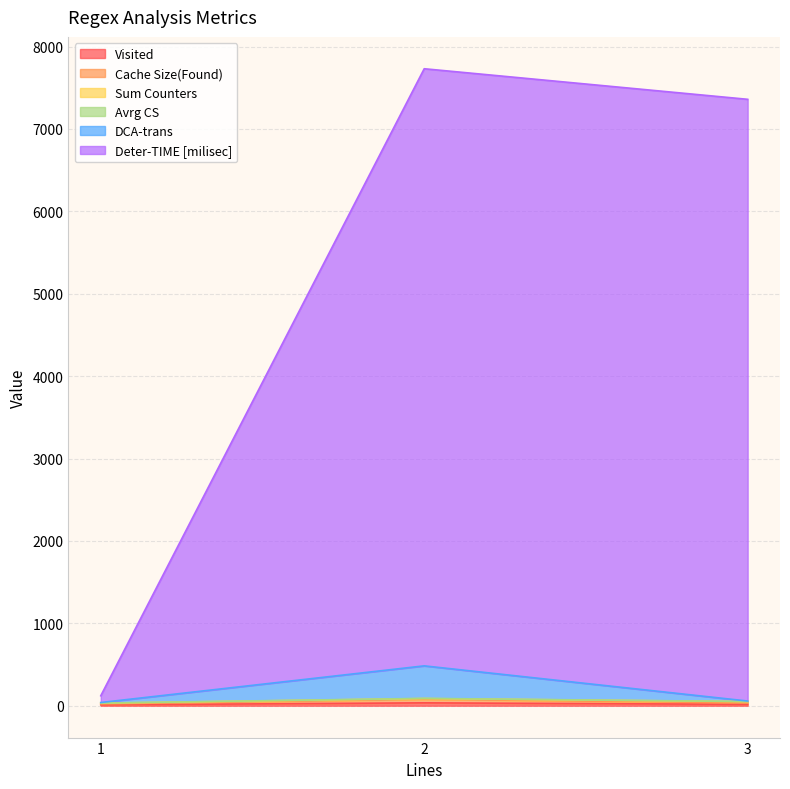

Does the chart have visible grid lines?

Yes